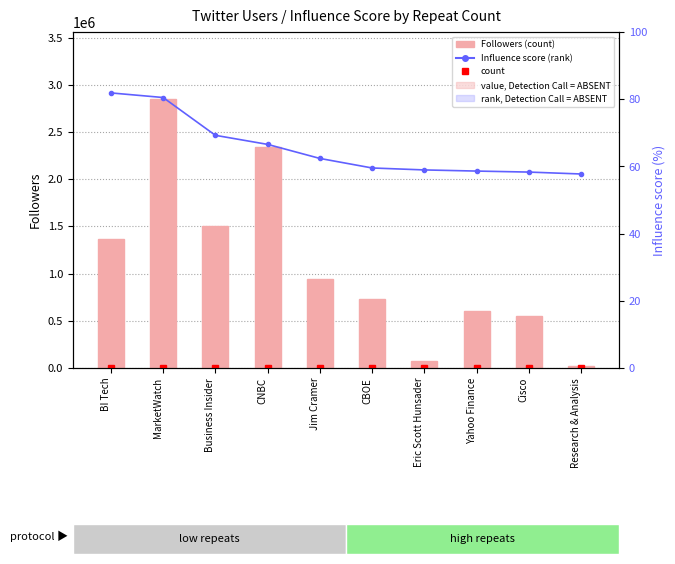

True or false: Influence score (percentile rank) has a value of 59.0 at Eric Scott Hunsader.

True